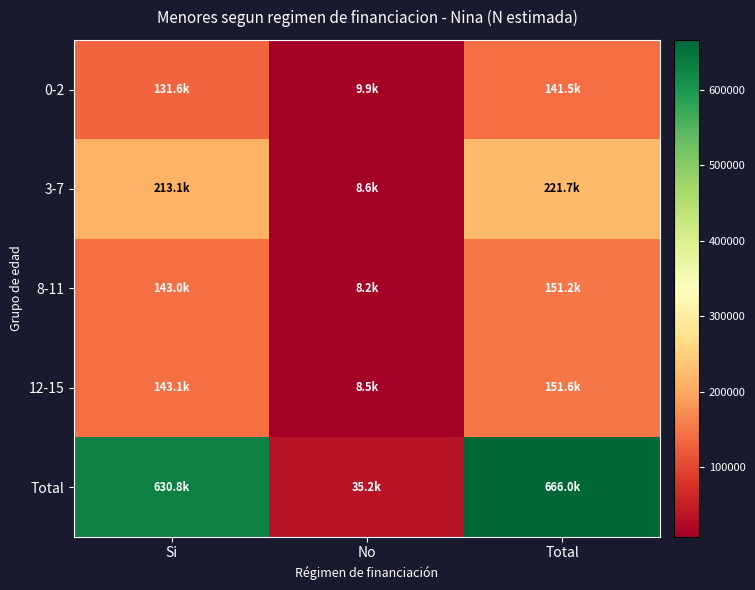

At how many categories does at least one series exceed 503780?

2